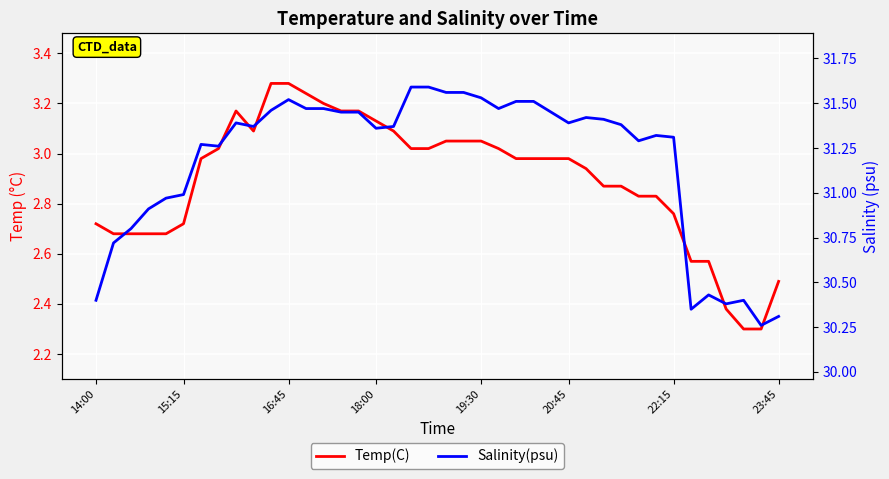

Count the number of categories in the chart.

40